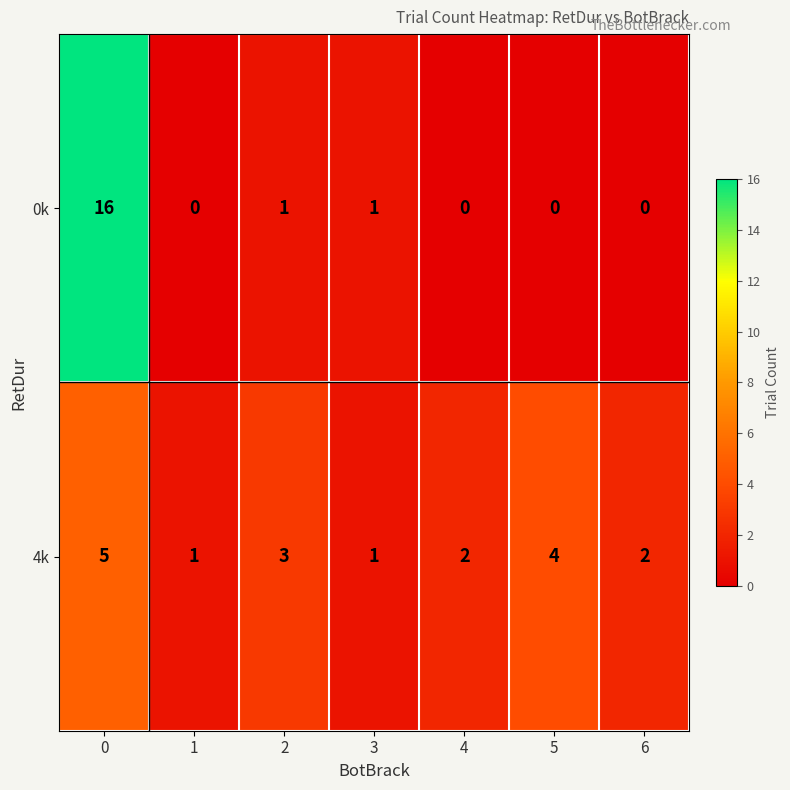

How many series are shown in this chart?

2